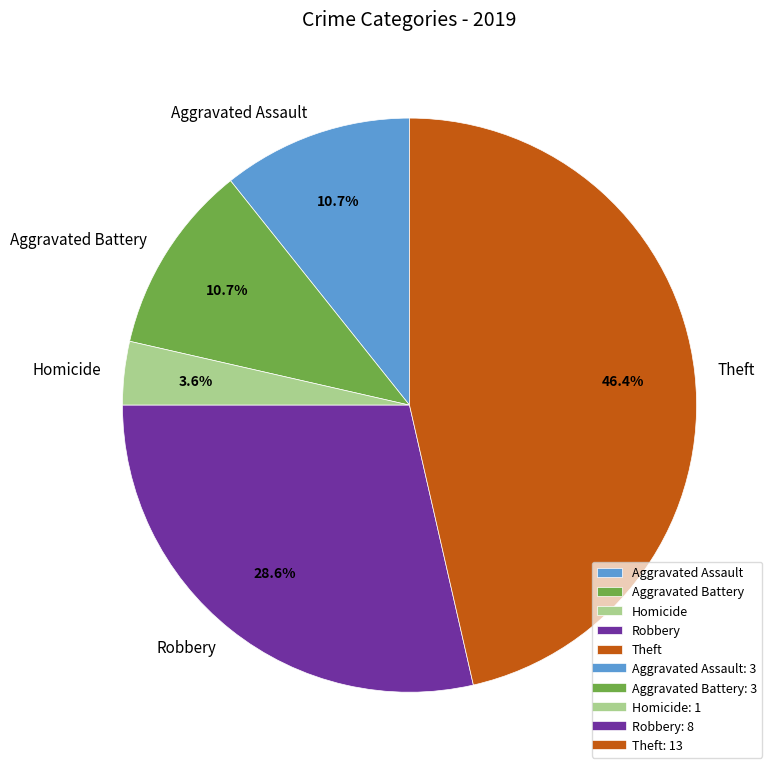

True or false: Robbery accounts for 29% of the total.

True